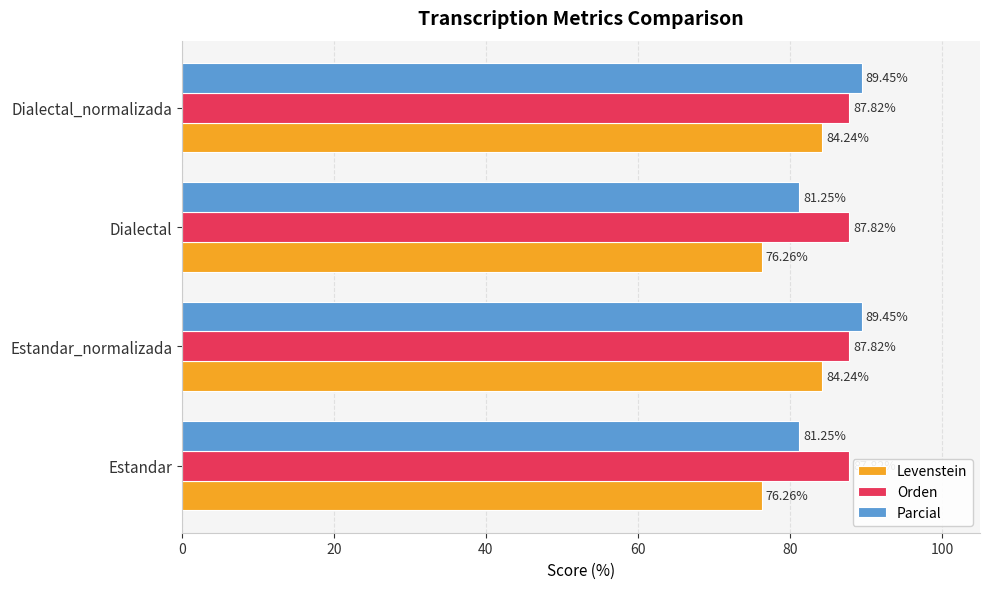

What is the sum of all Parcial values?

341.4